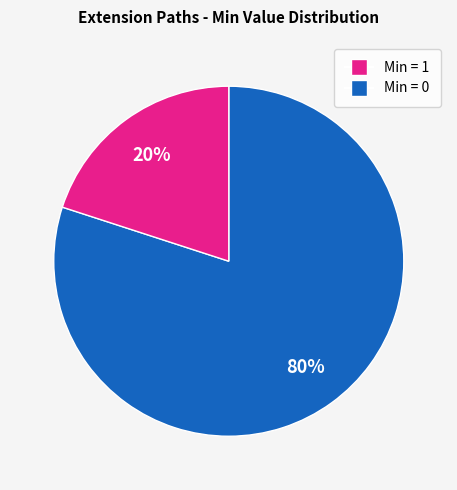

To the nearest percent, what is the average slice percentage?

50%